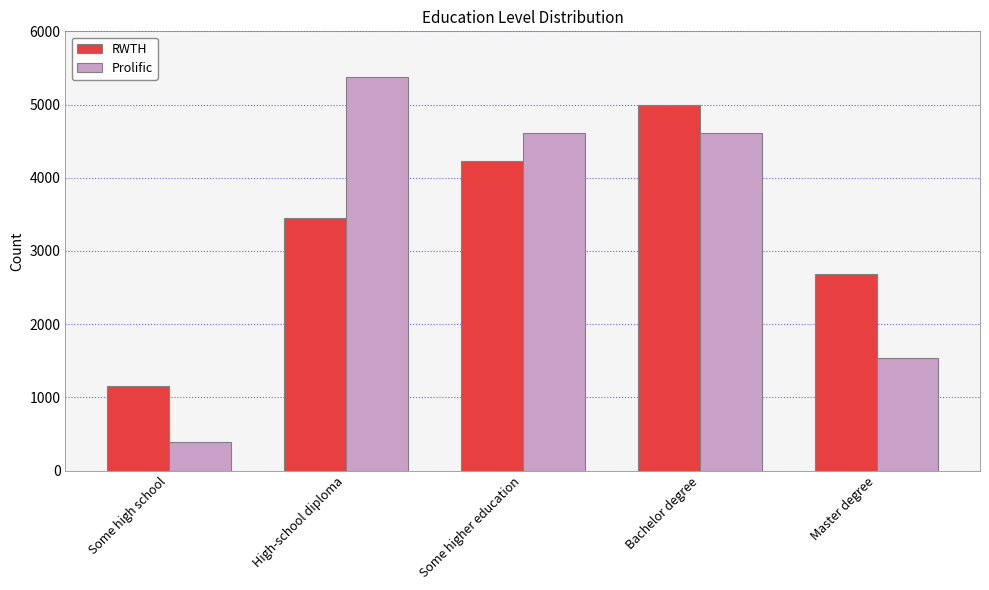

How many groups of bars are there?

5